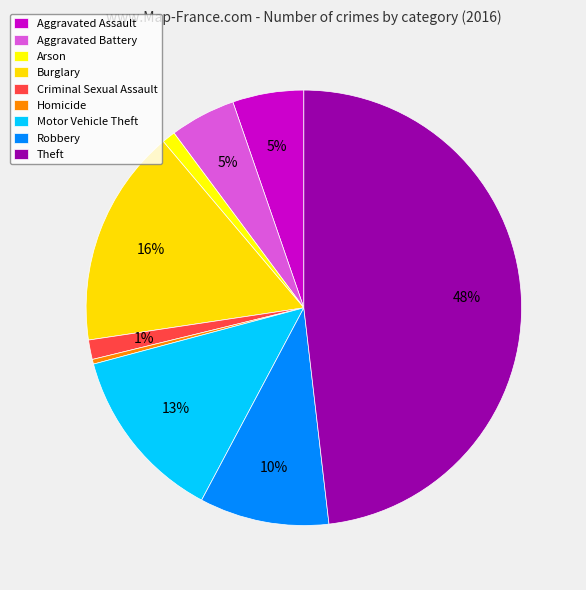

Which slice is the smallest?

Homicide